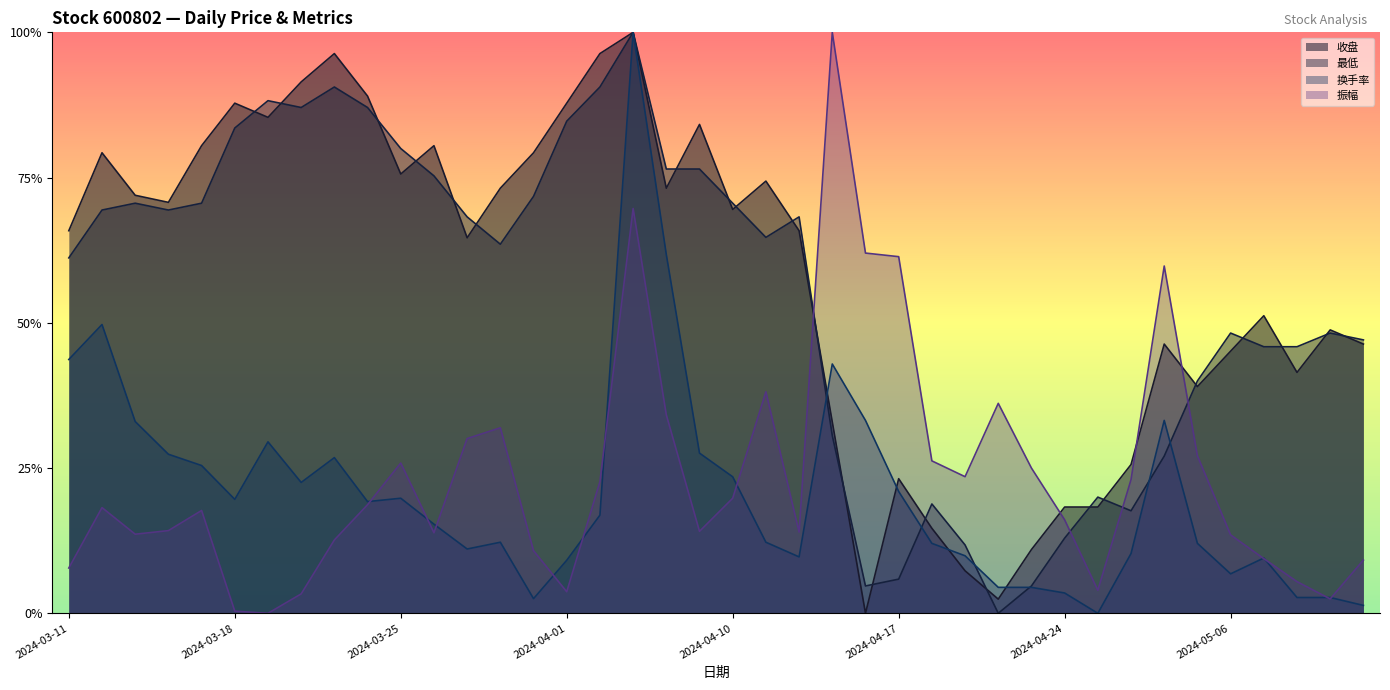

The value of 最低 at 2024-04-15 is 0.3. True or false?

True